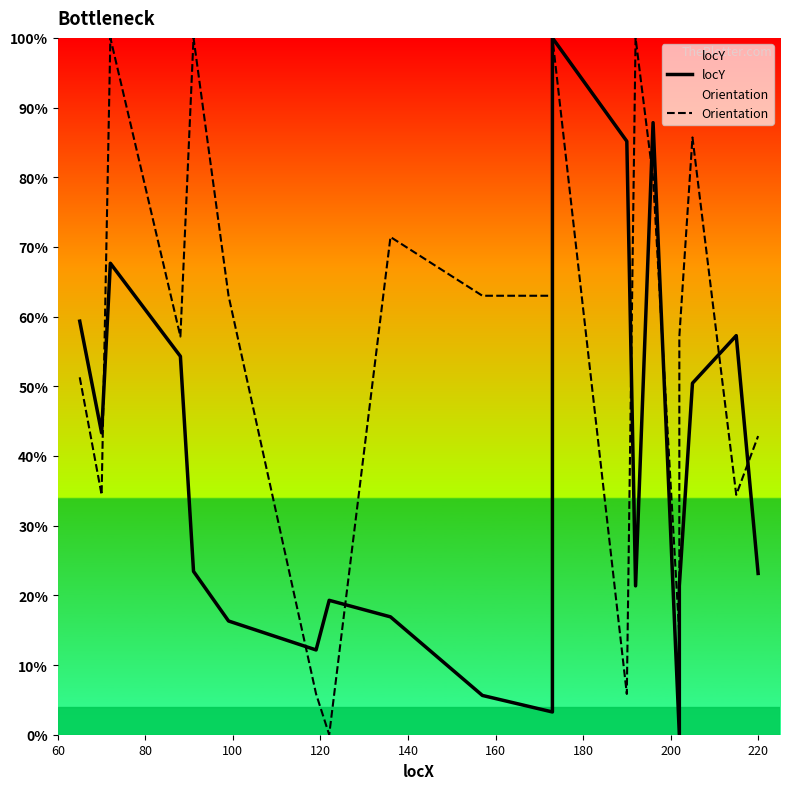

What is the sum of all locY values?

7.7